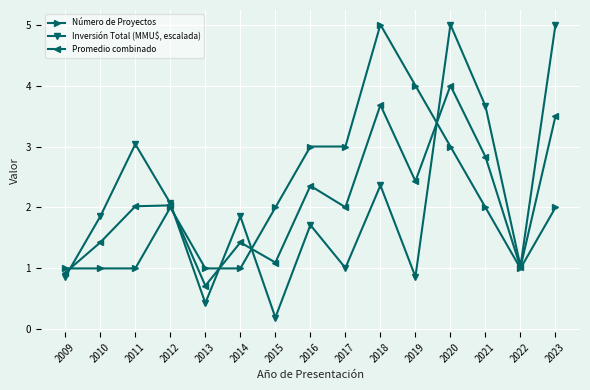

What is the difference between the maximum and minimum values in the Número de Proyectos series?

4.0